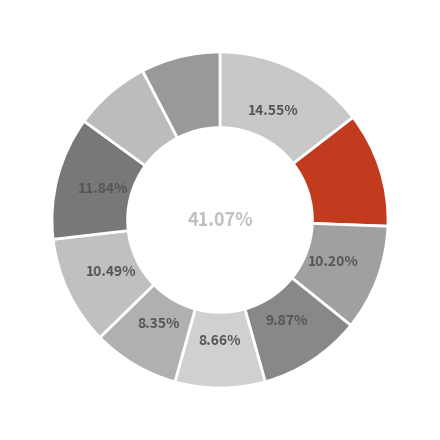

Does safe account for over 50% of the chart?

No